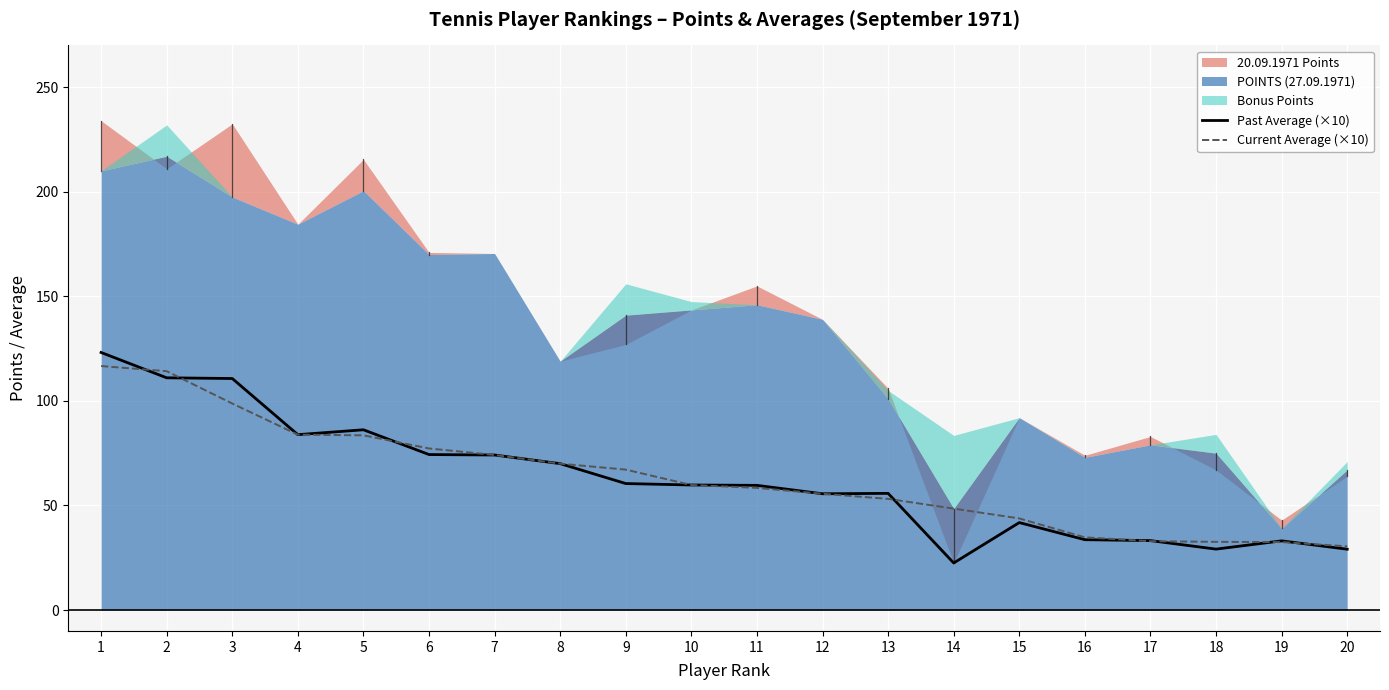

Is the value of Past Average (×10) at 19 greater than the value of Current Average (×10) at 11?

No